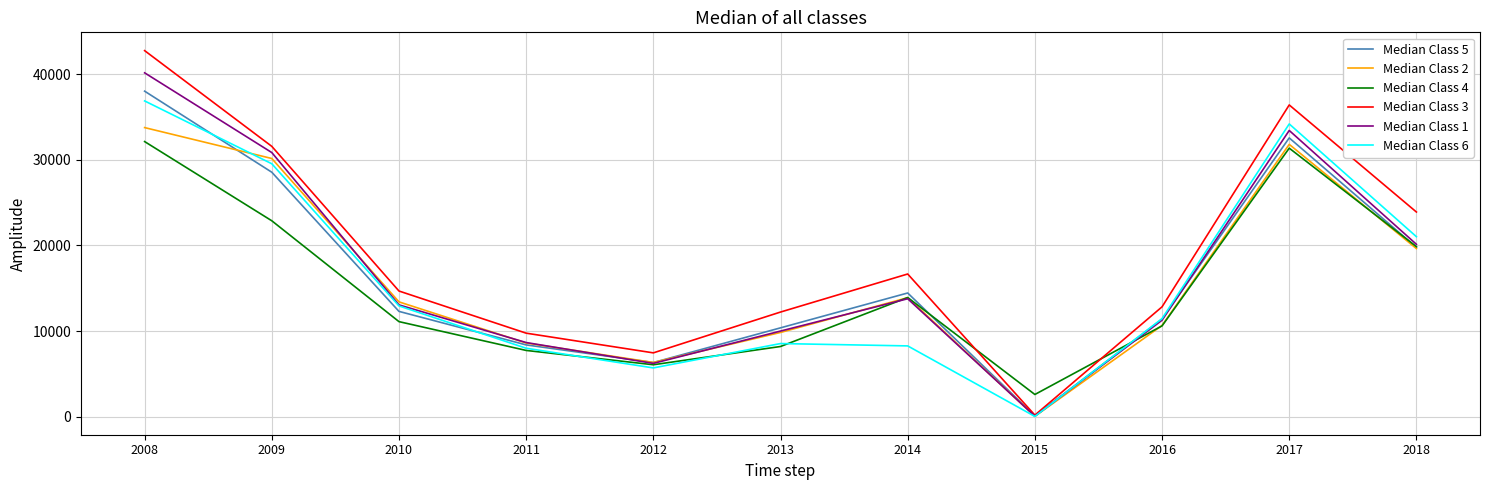

Between which two adjacent categories do Median Class 6 and Median Class 5 first intersect?

2008 and 2009